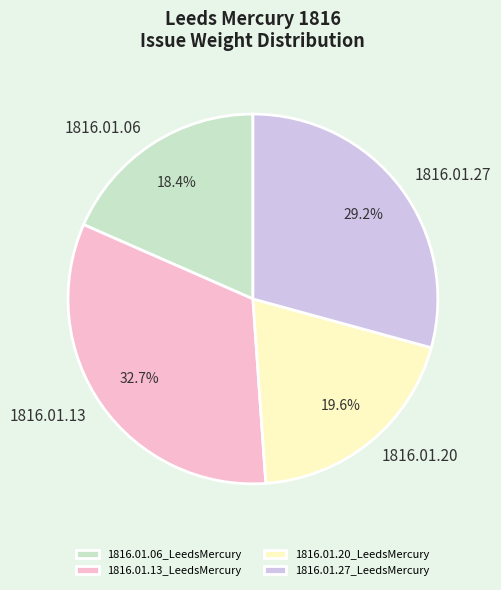

Combined, do 1816.01.27_LeedsMercury and 1816.01.13_LeedsMercury account for over 50%?

Yes